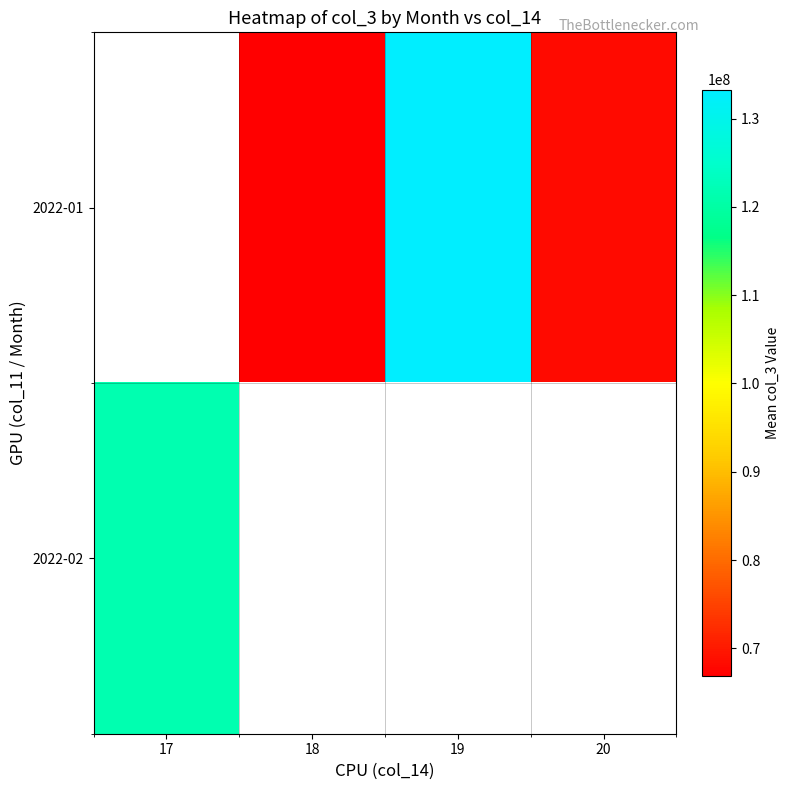

True or false: 2022-01 has a value of 68211952.0 at 20.

True